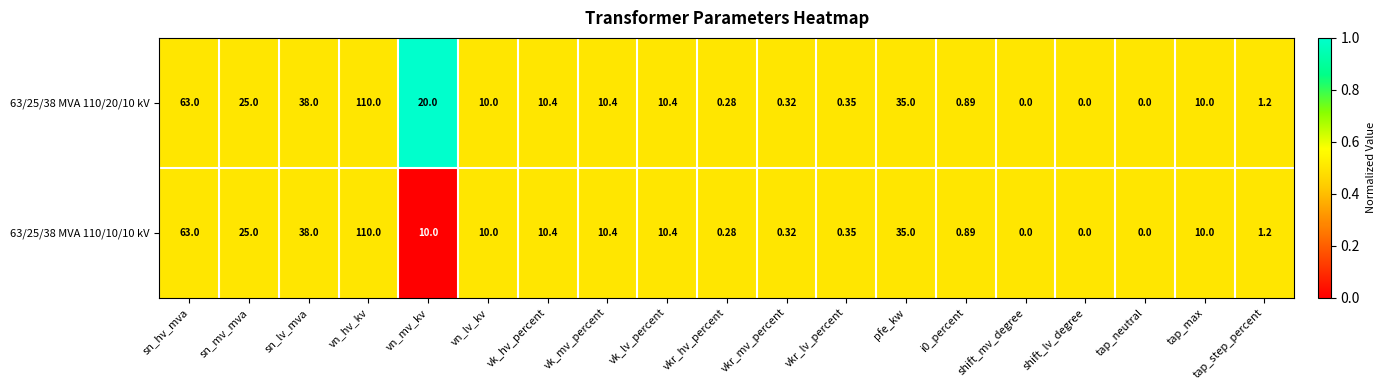

At which category is the sum across all series the highest?

vn_hv_kv